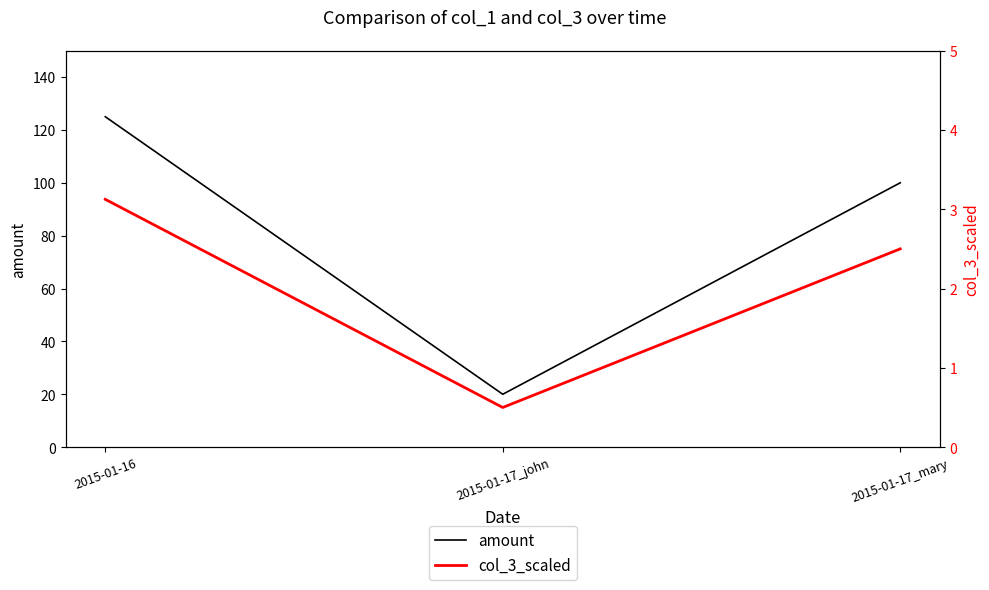

Which series has the widest spread of values?

amount